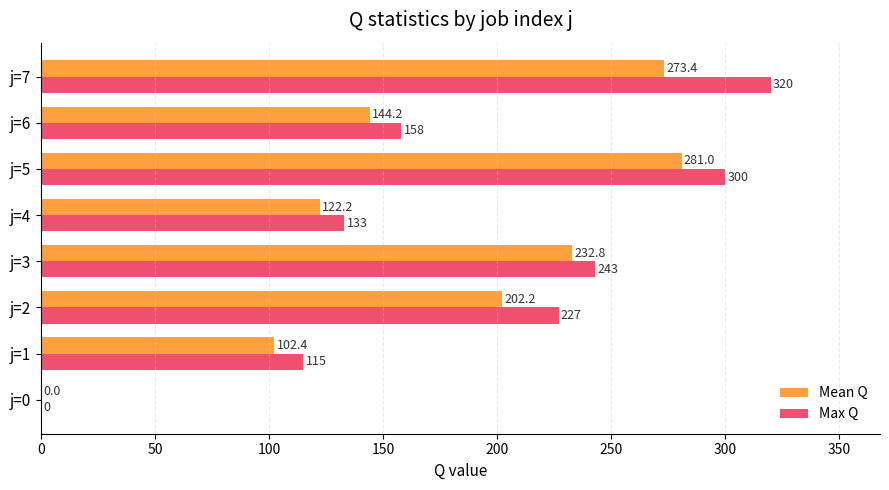

What are all the series names shown in the legend?

Mean Q, Max Q